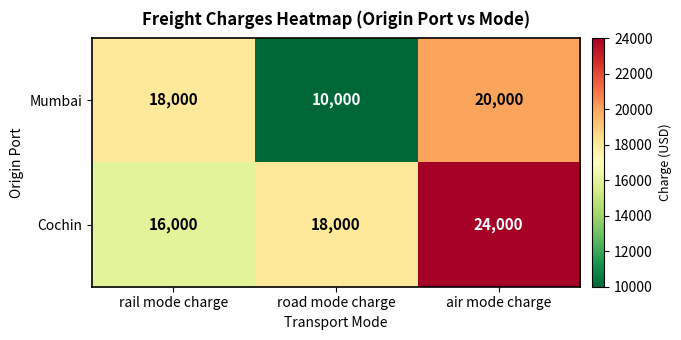

The Cochin series shows 16410 at air mode charge. True or false?

False